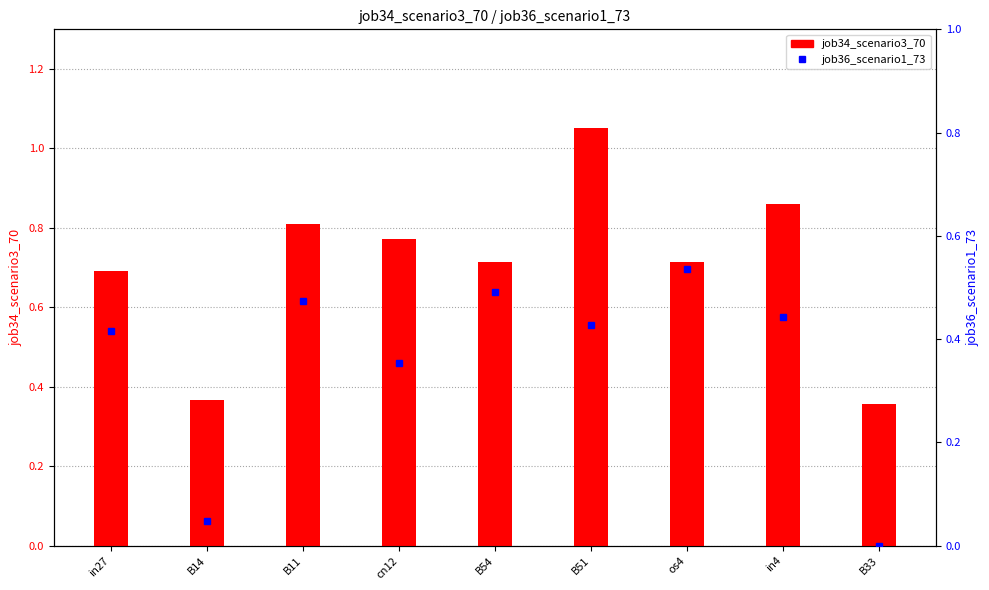

What is the label of the 6th bar from the left?

B51